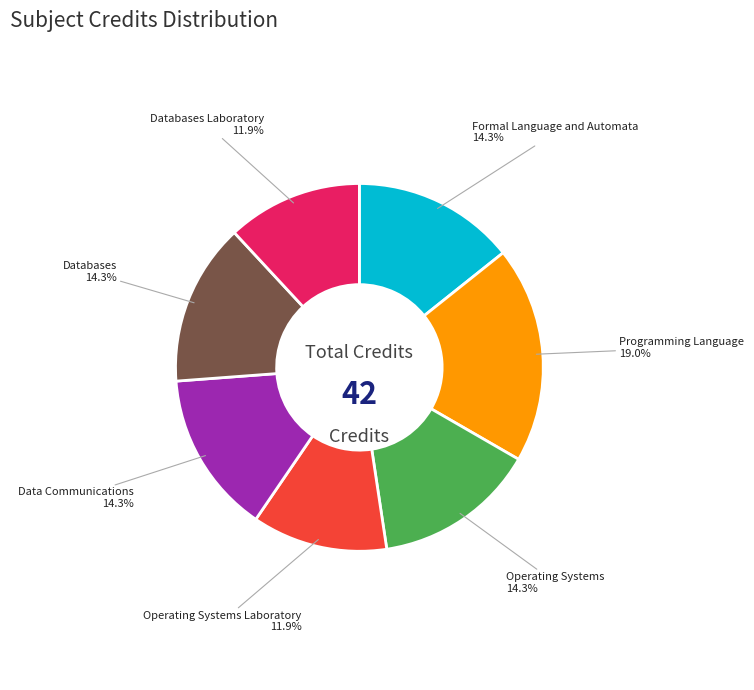

Is Data Communications the majority of the pie?

No